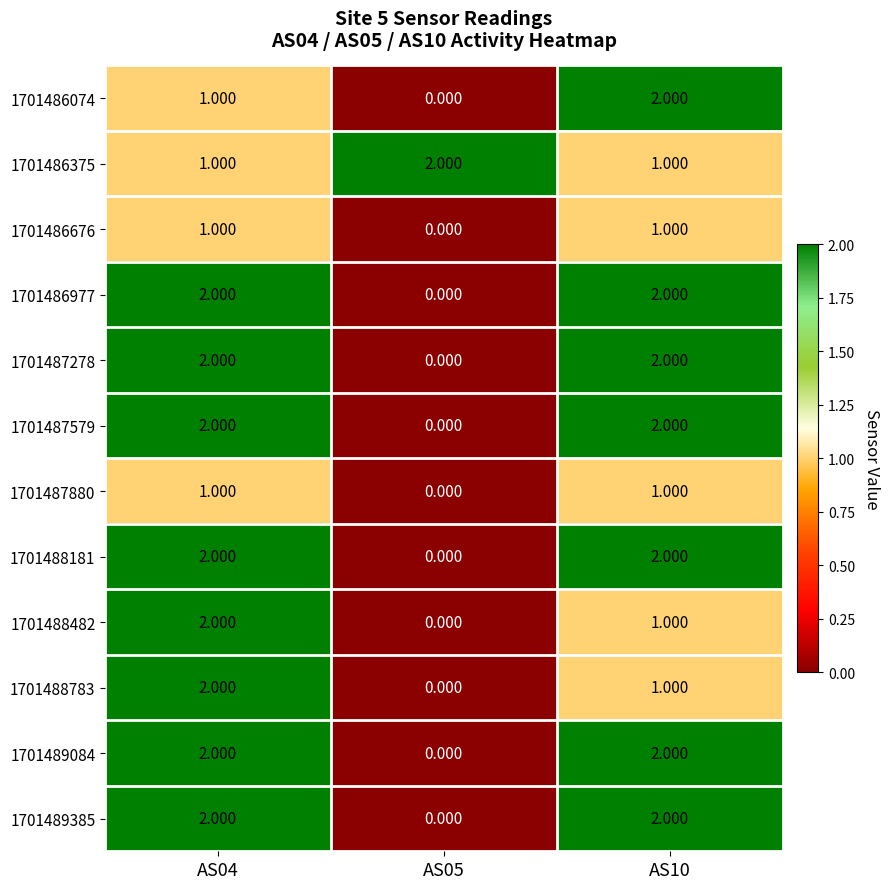

Is the value of 1701486676 at AS10 greater than the value of 1701488783 at AS04?

No